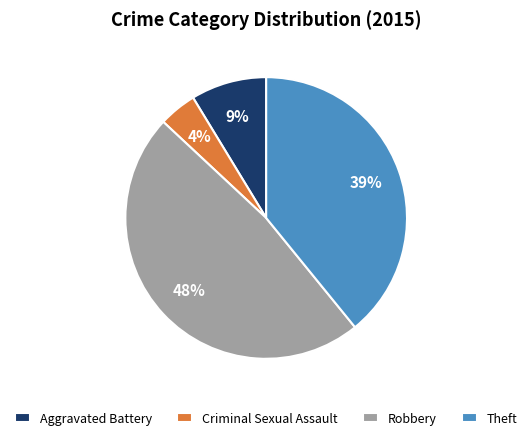

Which slice is the smallest?

Criminal Sexual Assault